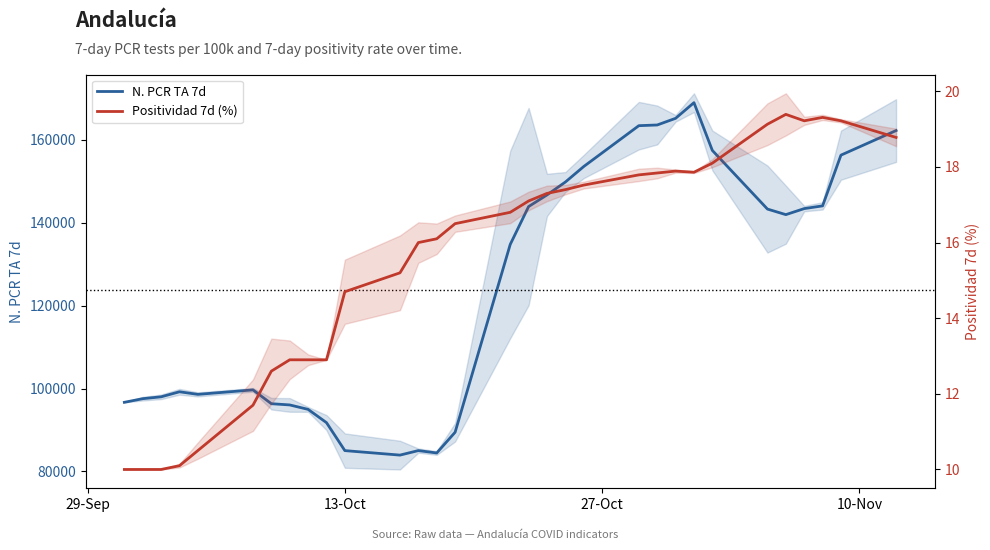

How many lines are shown in the chart?

2